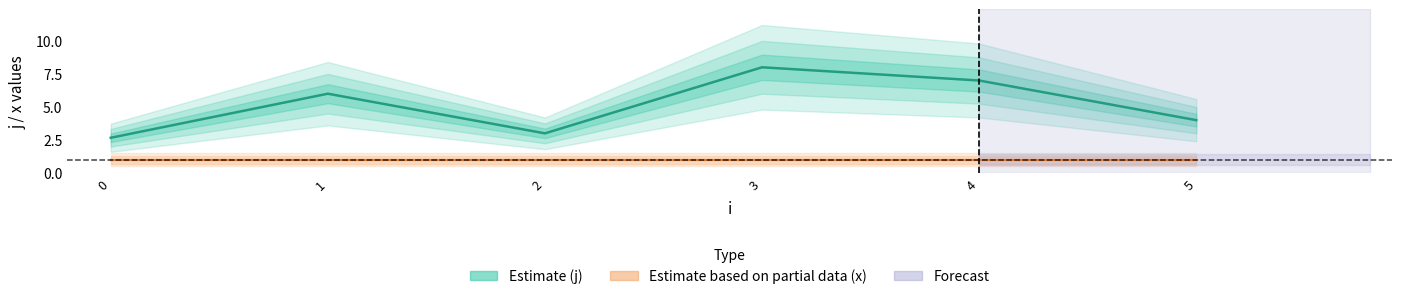

What is the difference between the second highest and minimum values in the Estimate (j) series?

4.3